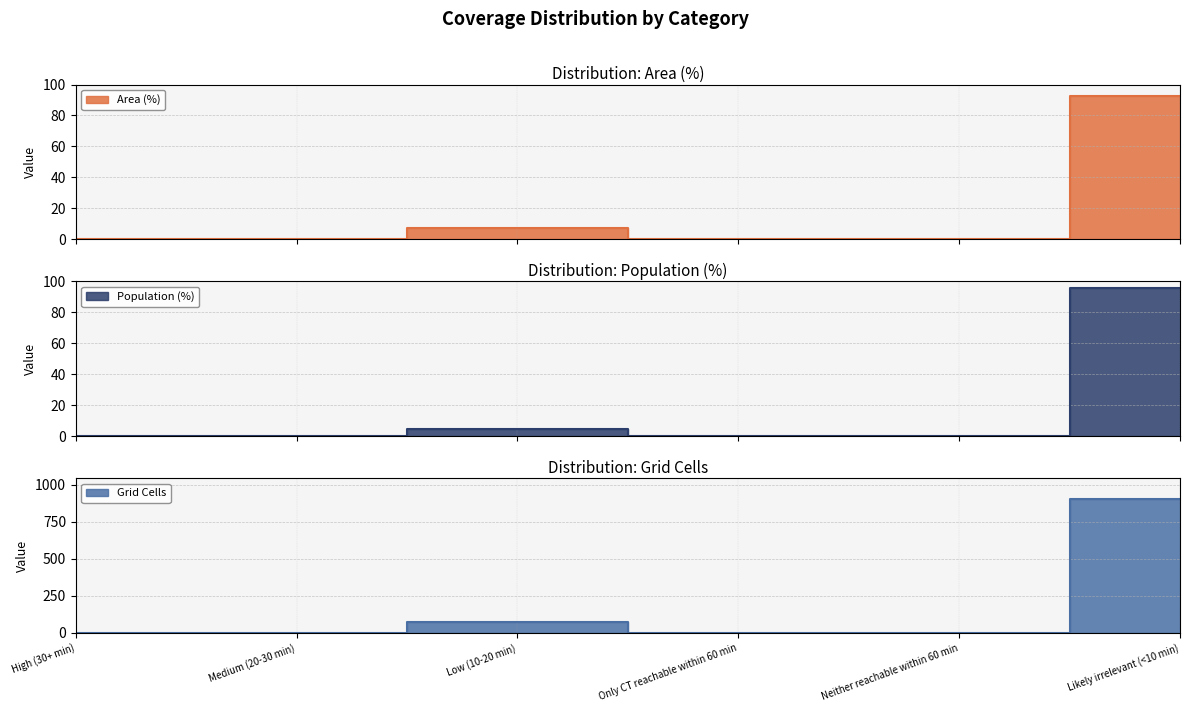

True or false: Grid Cells and Population (%) cross at least once.

False